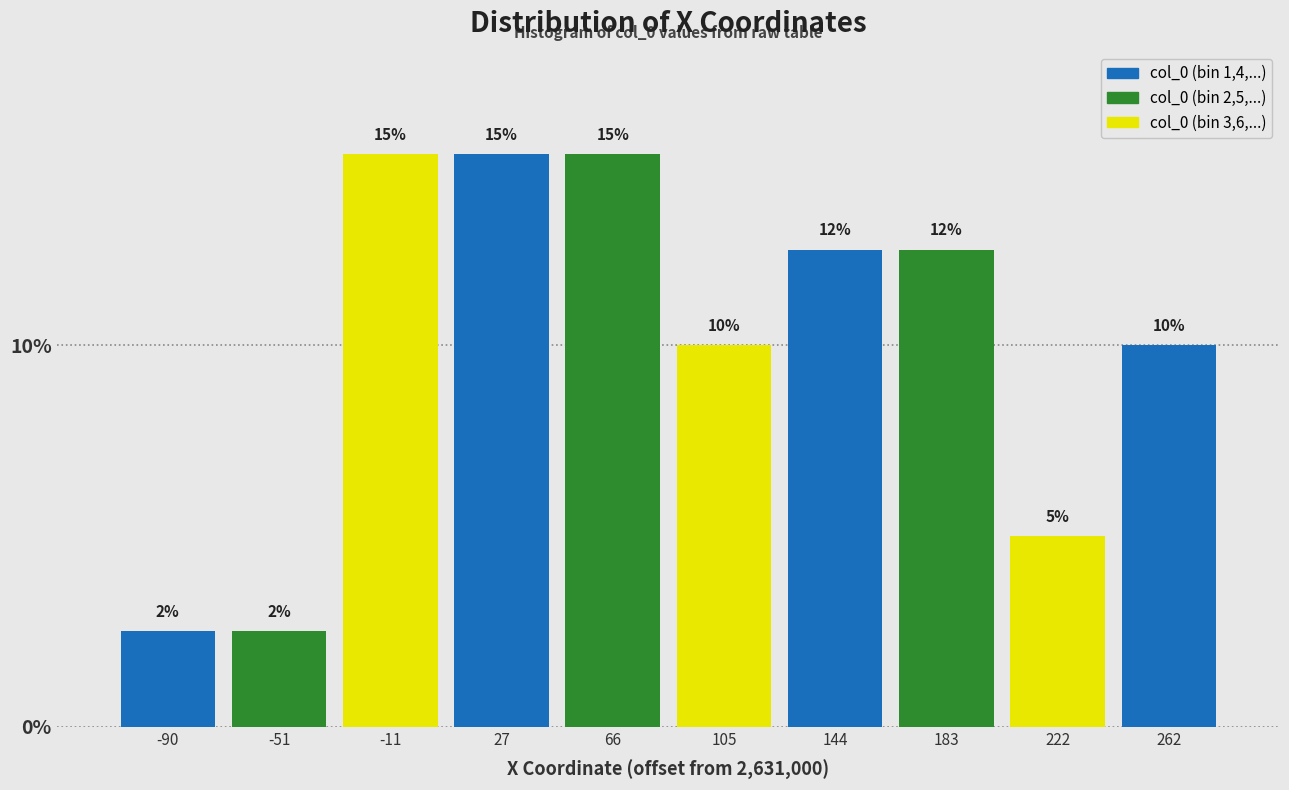

Where does the data first go above 12?

-11